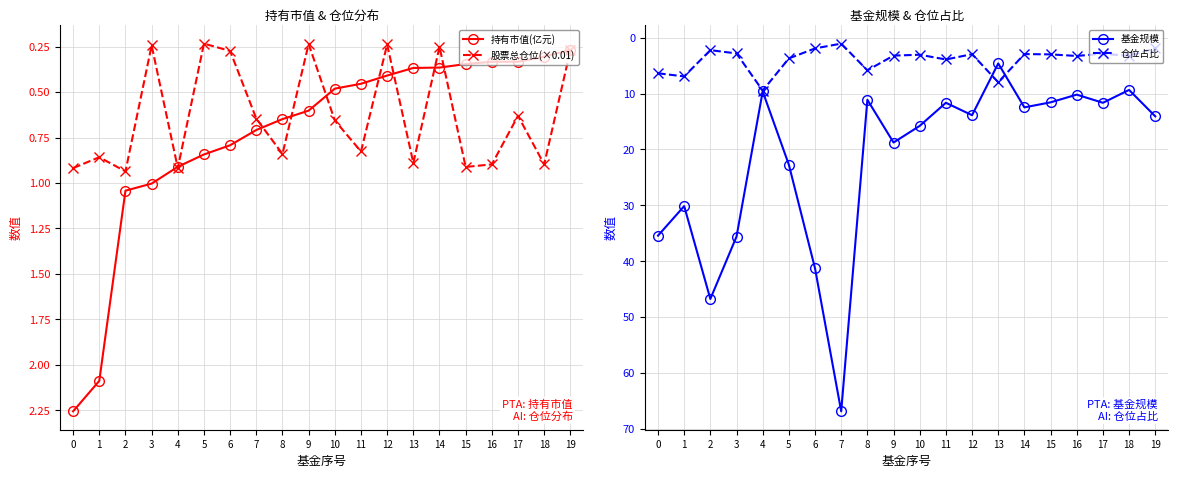

How many interior local valleys does the 基金规模 series have?

7